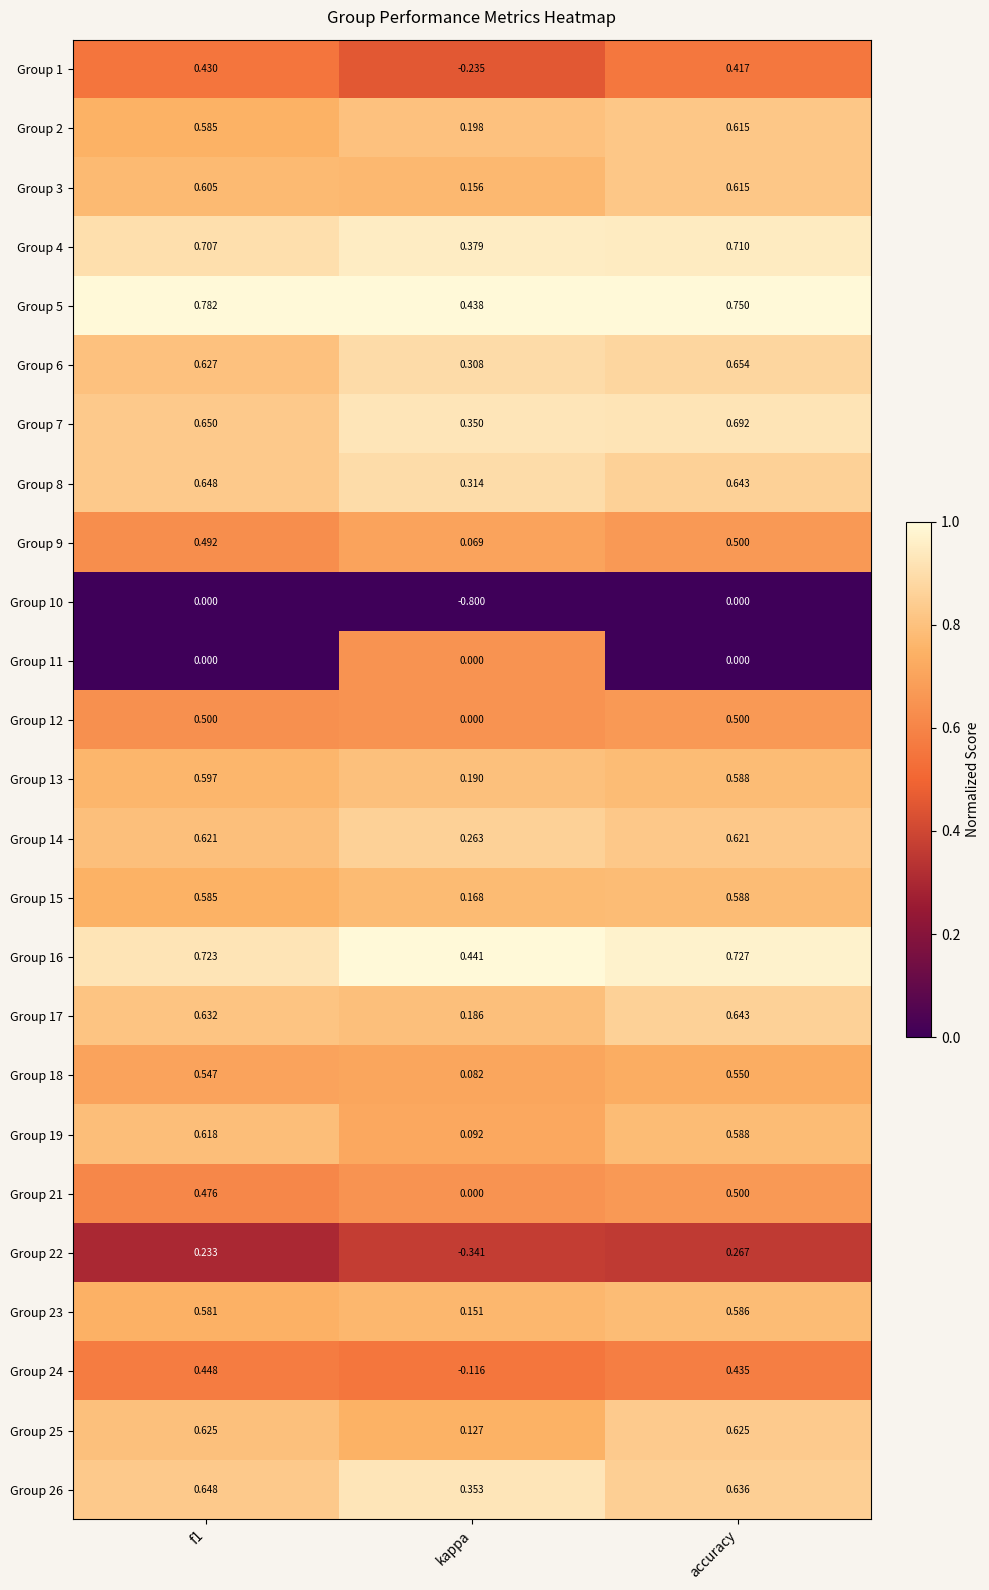

Which category has the lowest value in the Group 7 series?

kappa